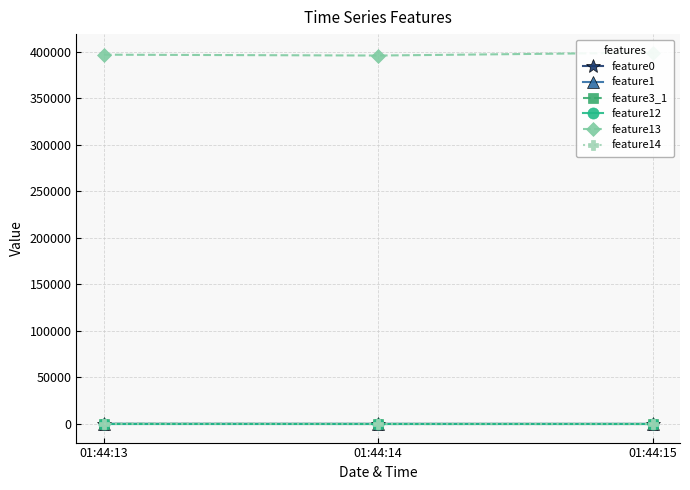

Which has a higher value, 01:44:15 or 01:44:14?

01:44:14